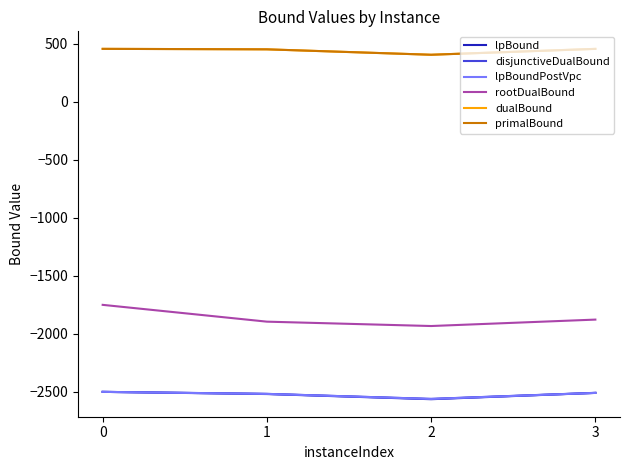

True or false: dualBound and lpBound intersect in this chart.

False